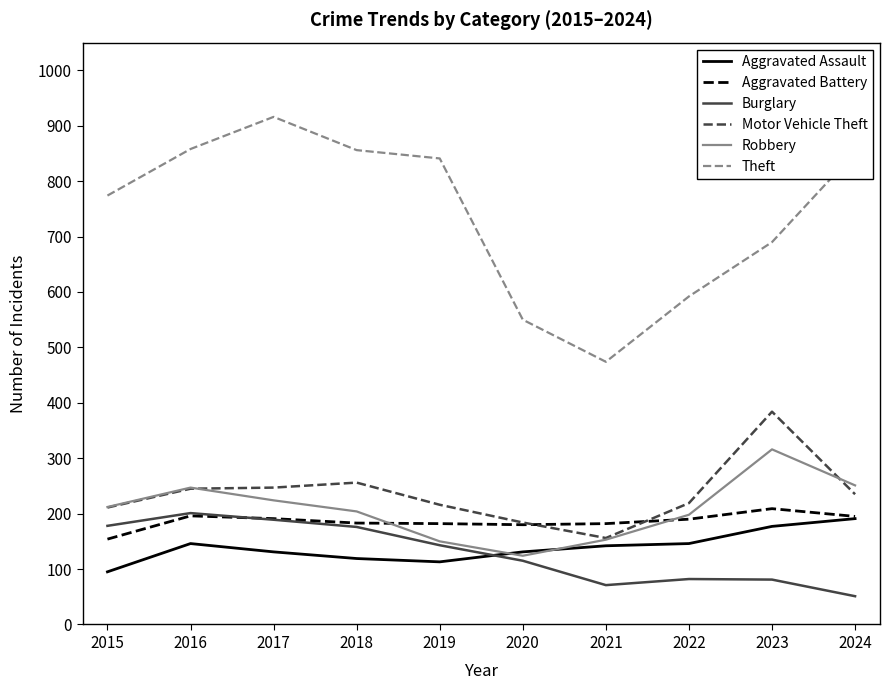

What is the minimum value for Aggravated Battery?

154